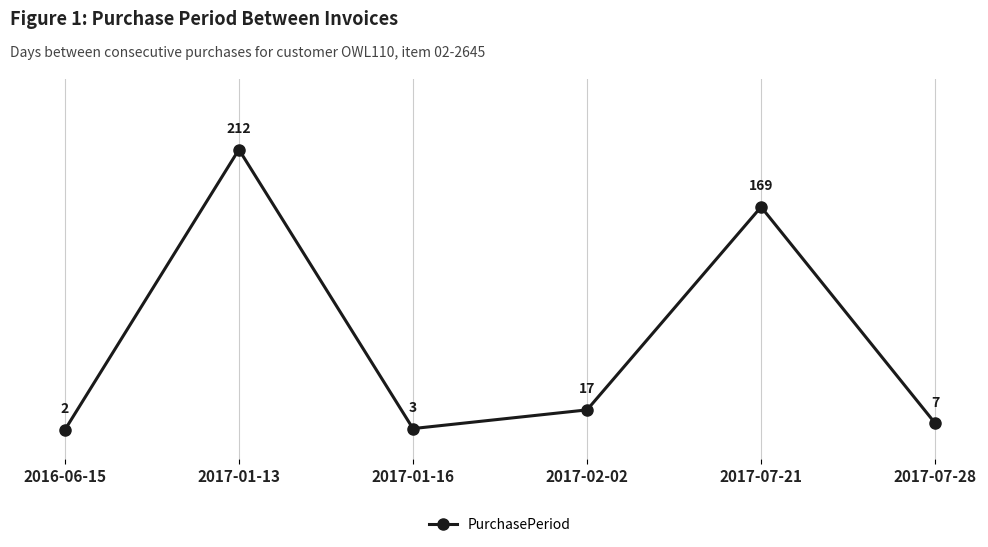

Rank the categories by value from highest to lowest.

2017-01-13, 2017-07-21, 2017-02-02, 2017-07-28, 2017-01-16, 2016-06-15